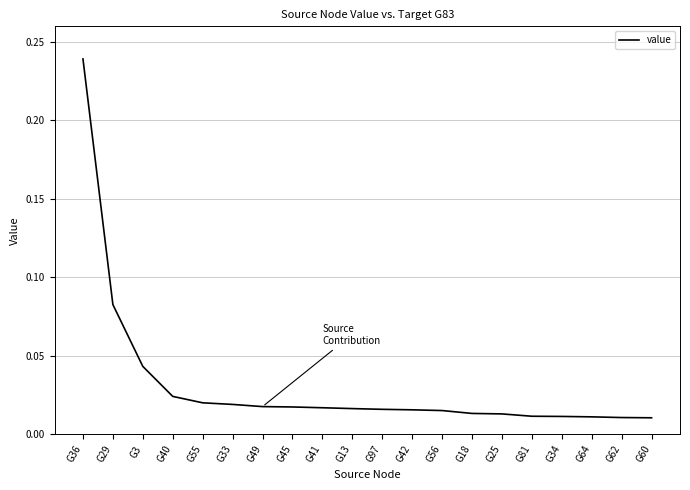

At which category does the chart reach its peak across all series?

G36